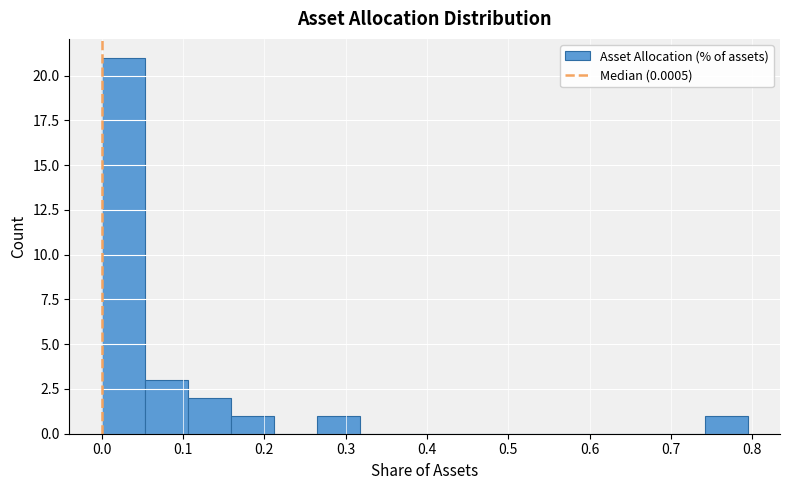

What is the height of the bar covering 0.05 to 0.11 on the x-axis? Neither the bar edges nor the heights are printed on the chart, so give them approximately, as read against the axes.

3